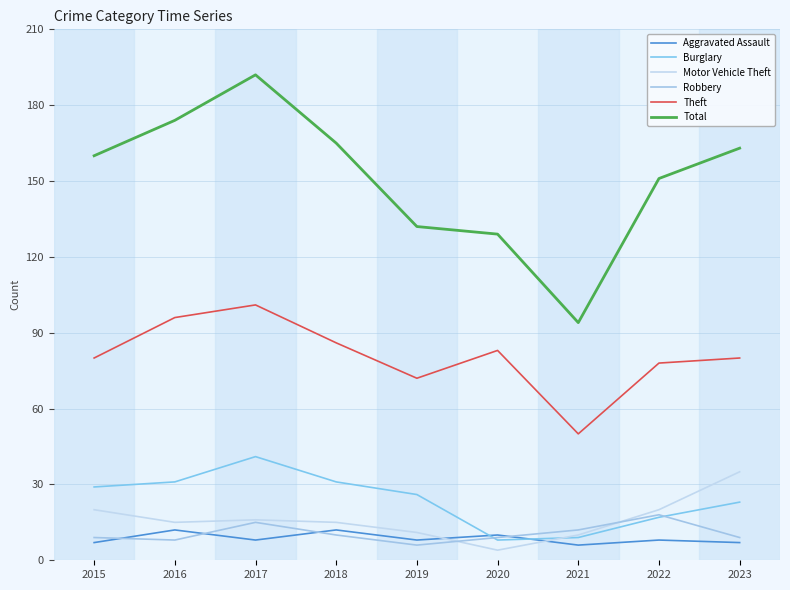

Is this an area chart (filled region under the line)?

No